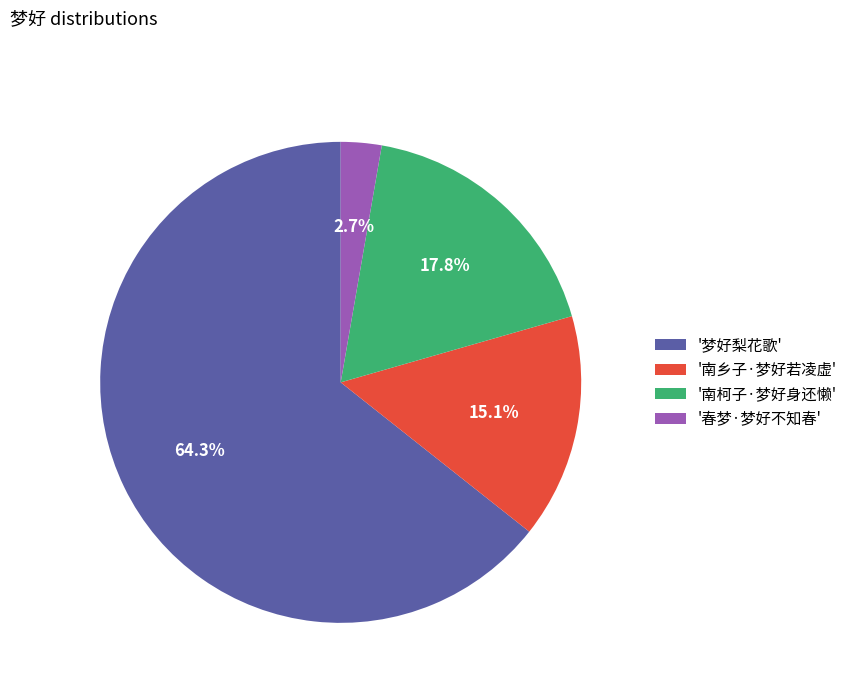

Does any single category account for the majority?

Yes